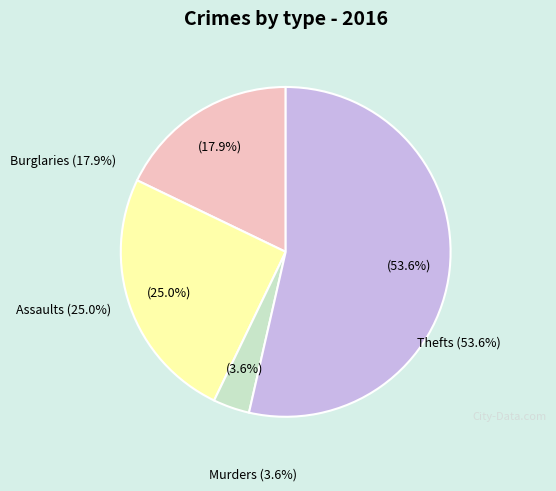

How many slices are in this pie chart?

4